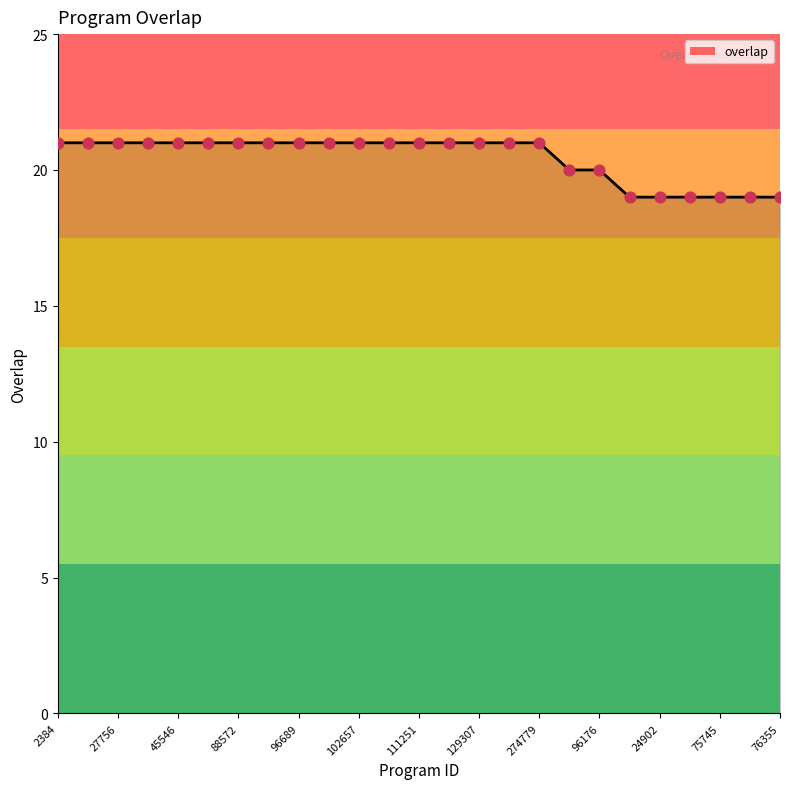

What is the maximum value shown in the chart?

21